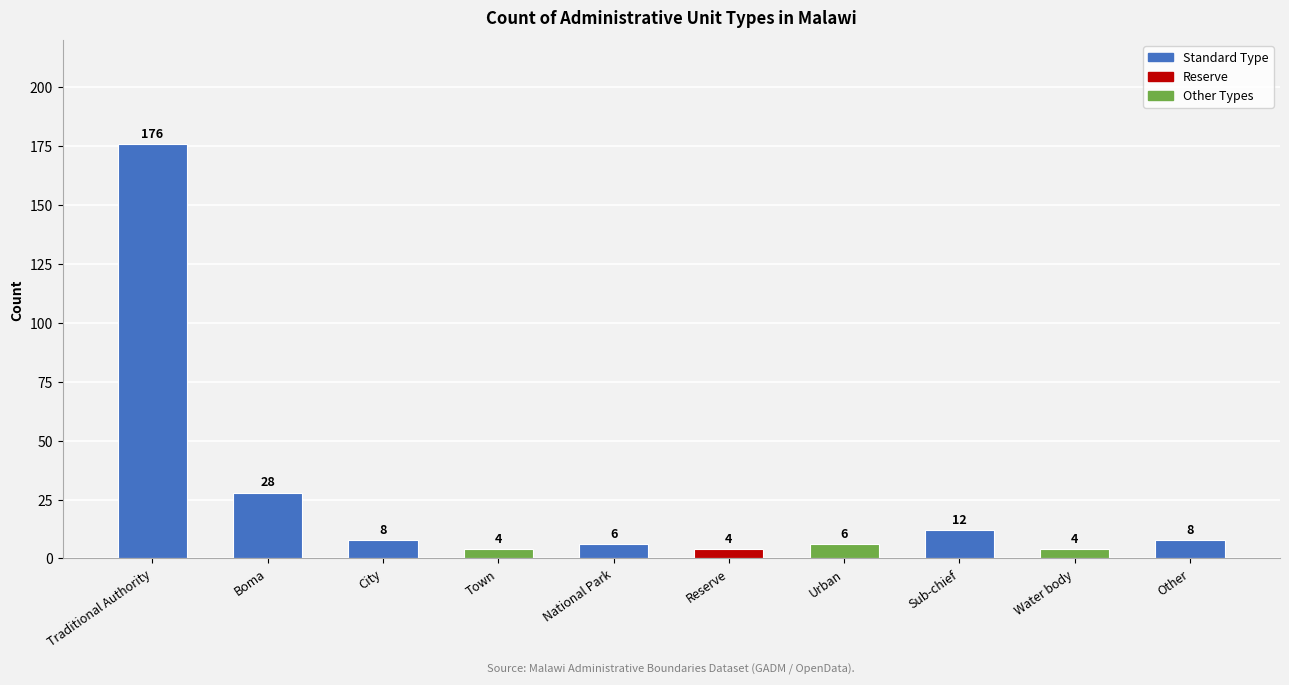

The value at Boma is 17. True or false?

False